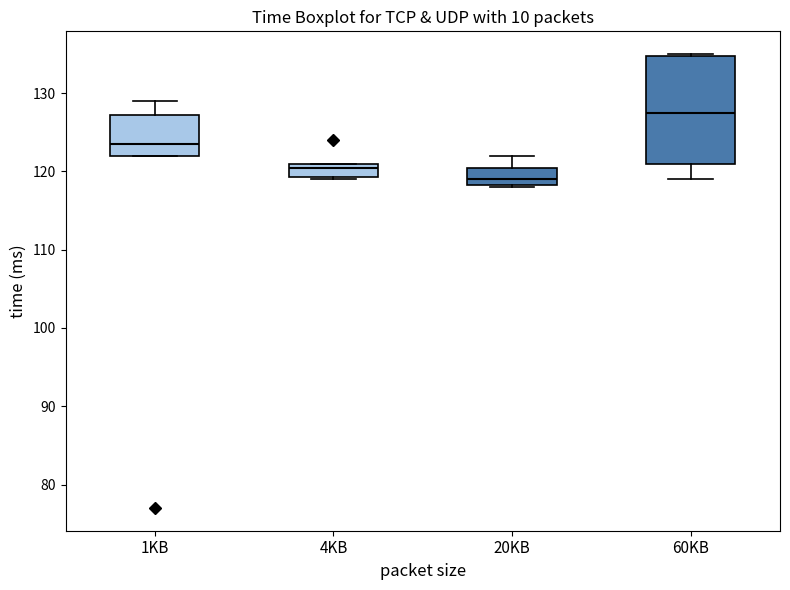

Comparing the boxes themselves (not the whiskers), which one is the tallest?

60KB